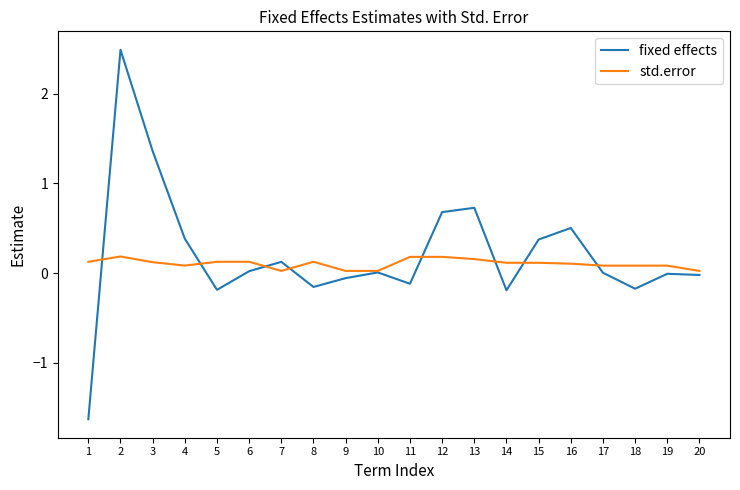

True or false: fixed effects has more than 2 points higher than both neighbors.

True